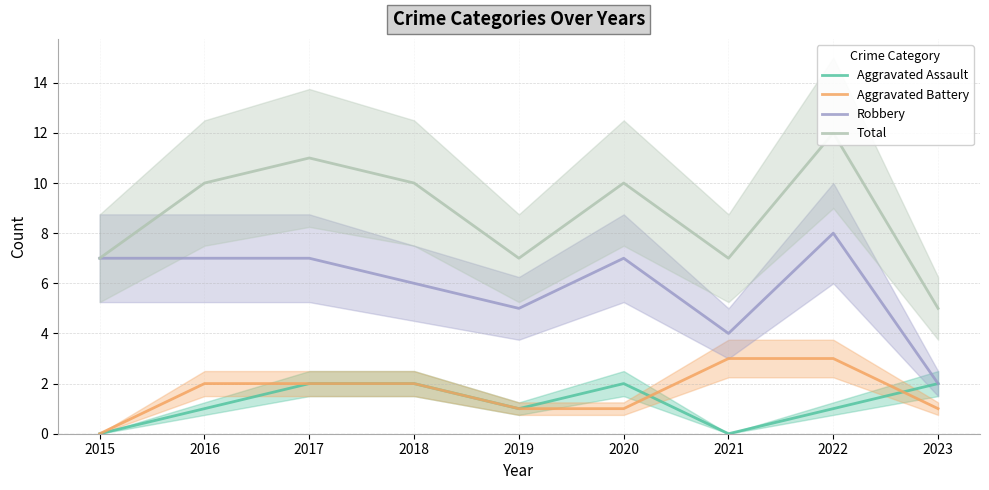

The value of Aggravated Battery at 2021 is 3. True or false?

True